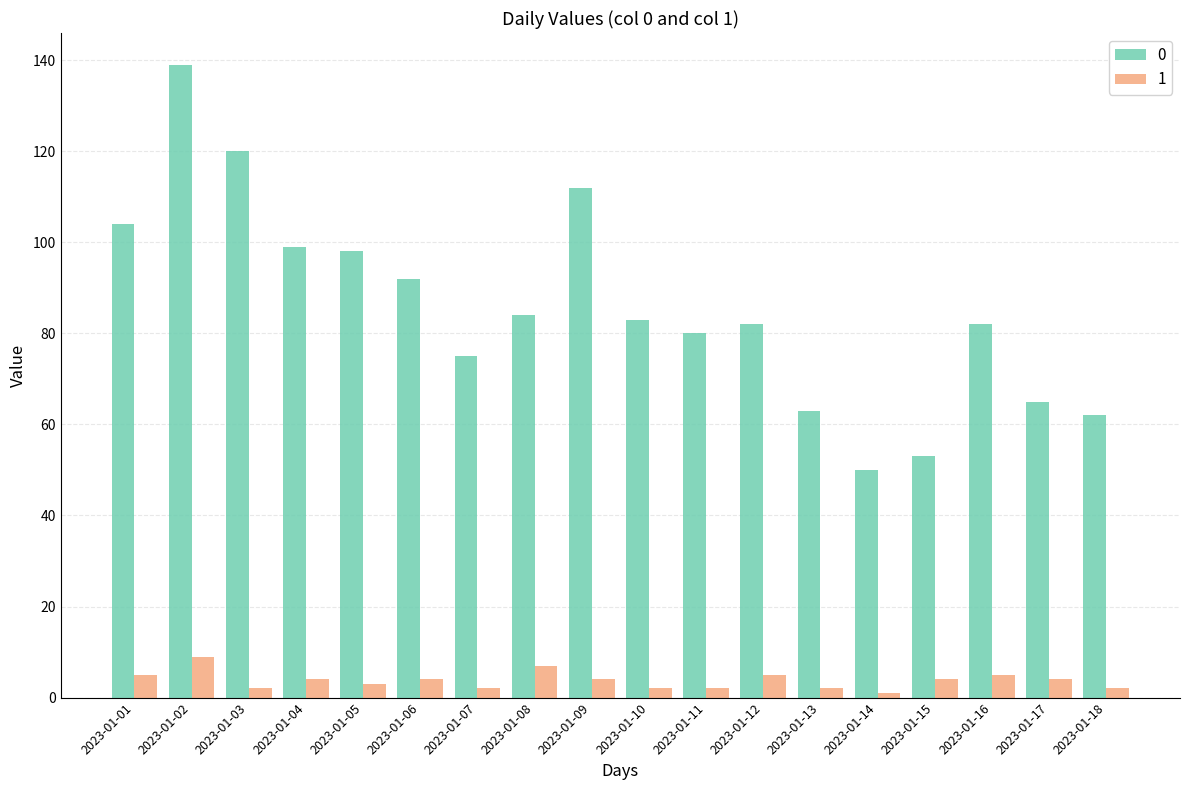

How many groups of bars are there?

18